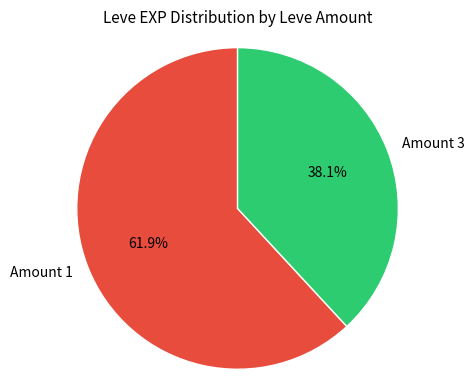

Which slice is the largest?

Amount 1